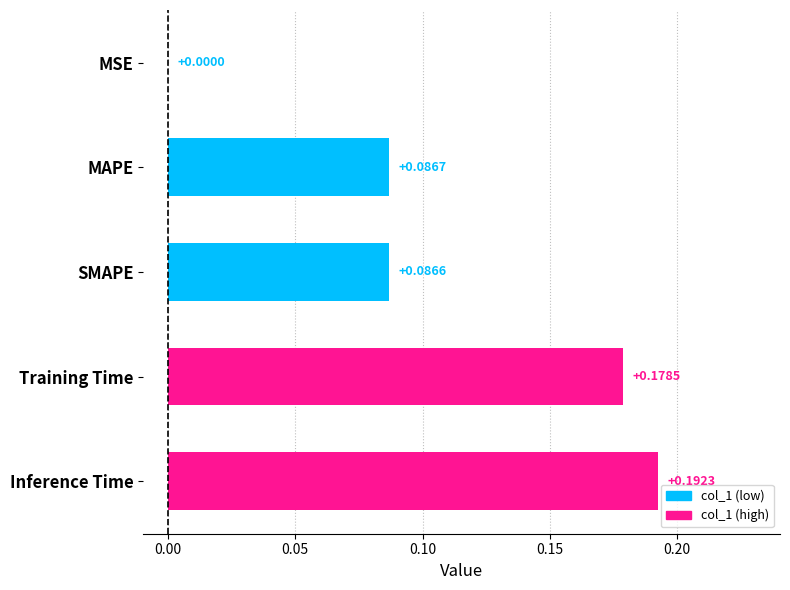

At which category does the chart reach its peak across all series?

Inference Time